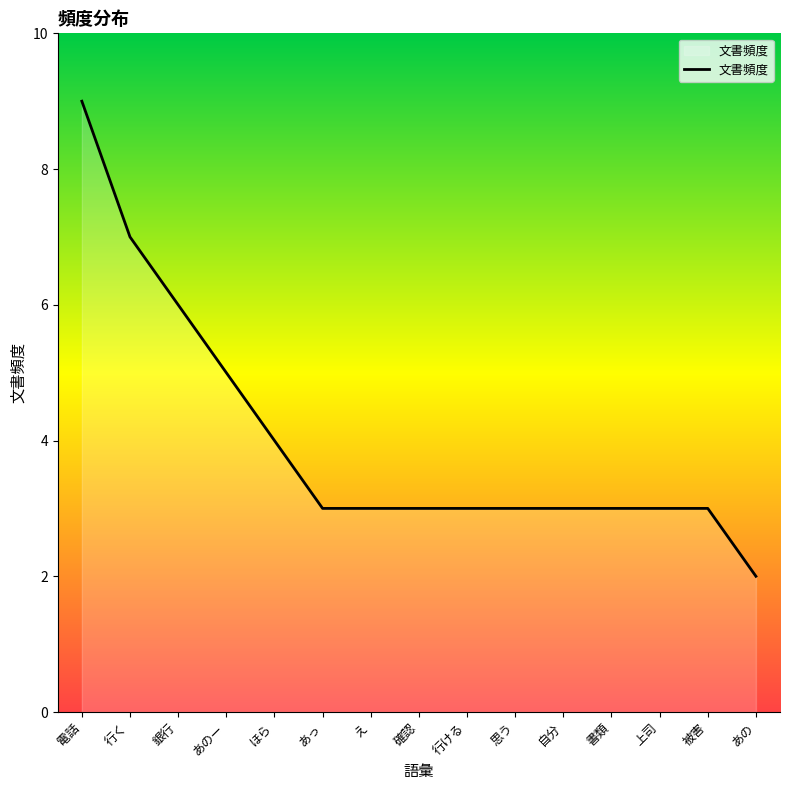

What is the change in value from 行く to 銀行?

-1